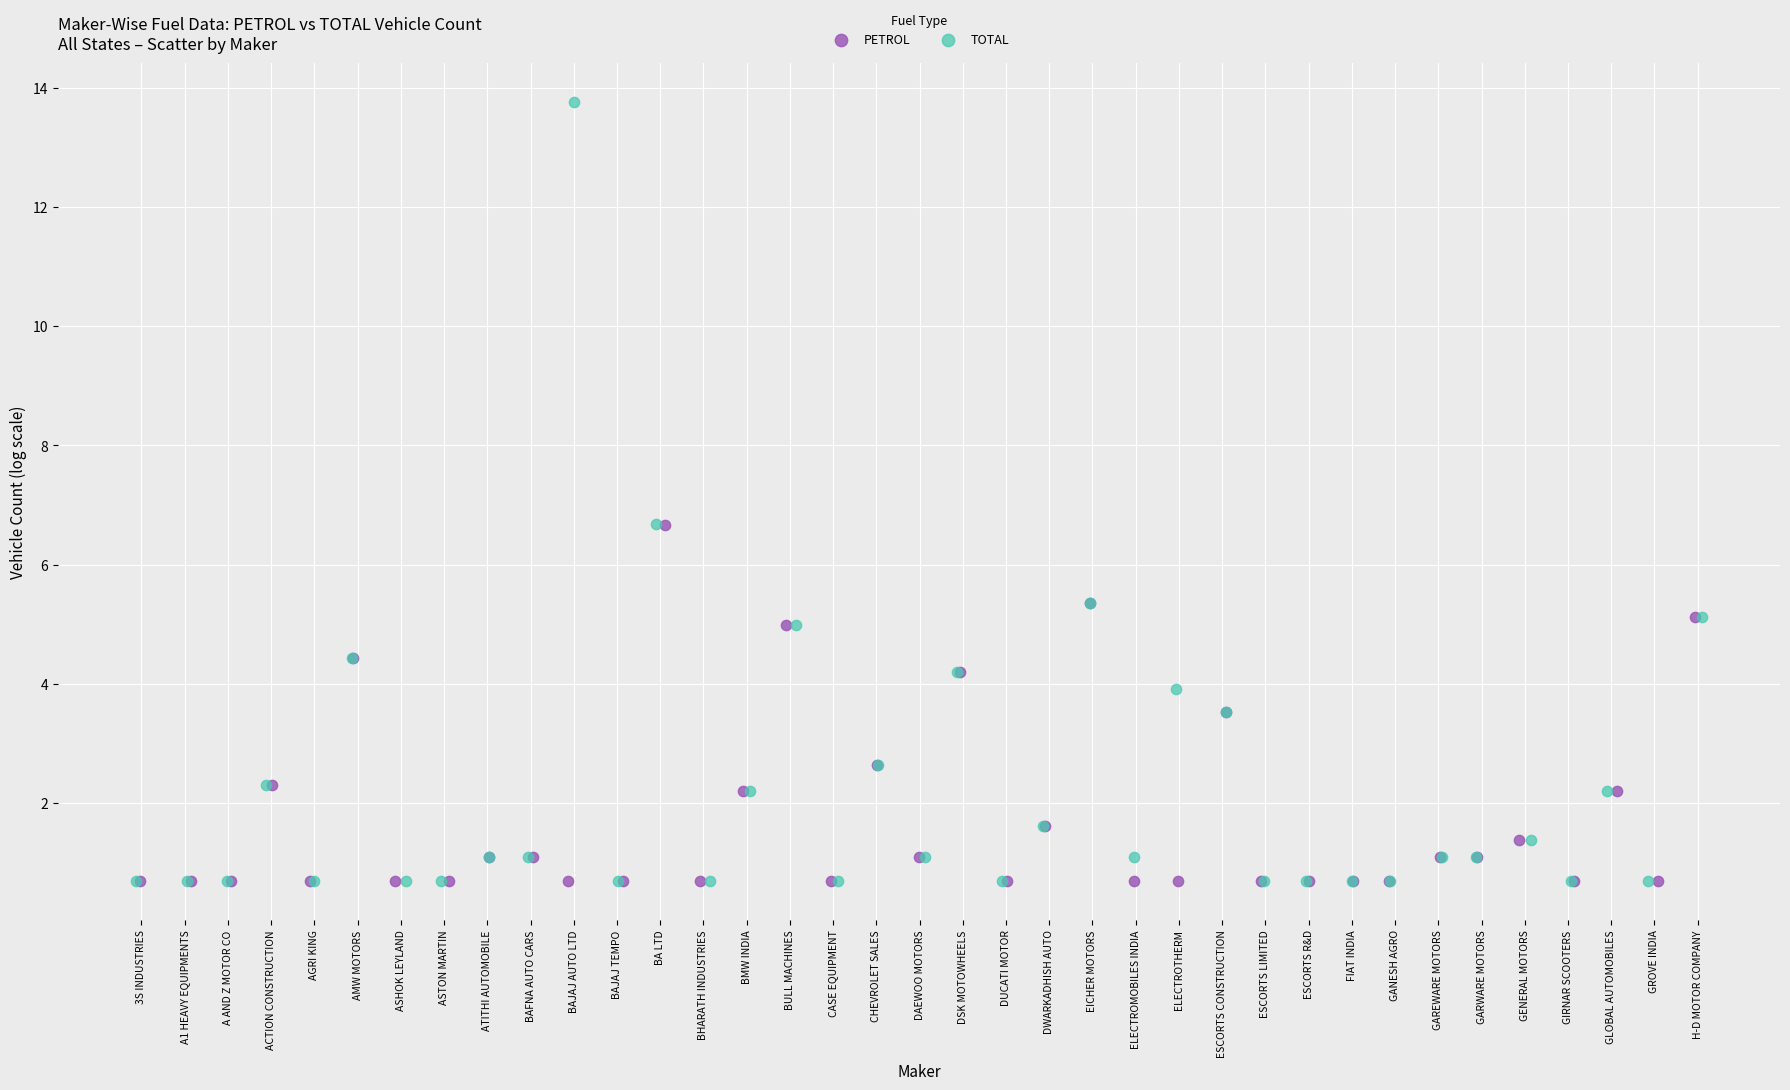

Which series reaches the maximum Y coordinate?

TOTAL